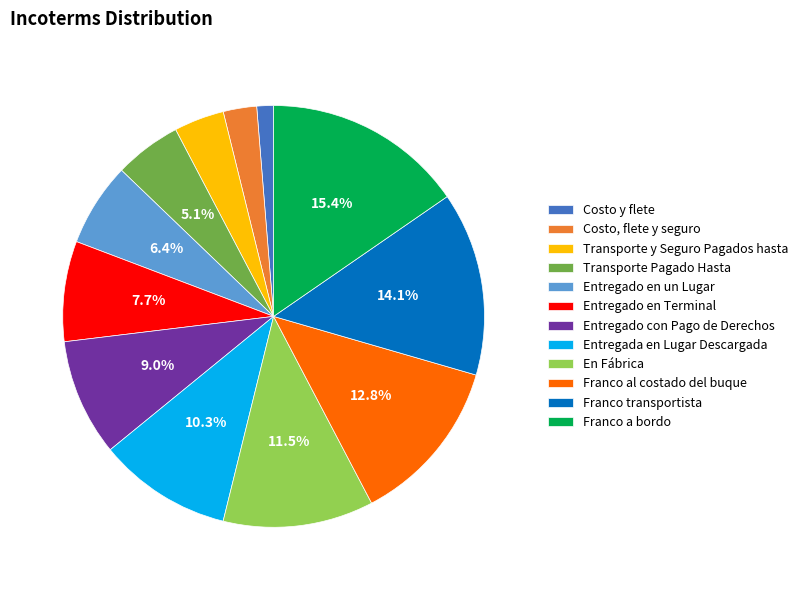

Count the number of slices in the pie.

12